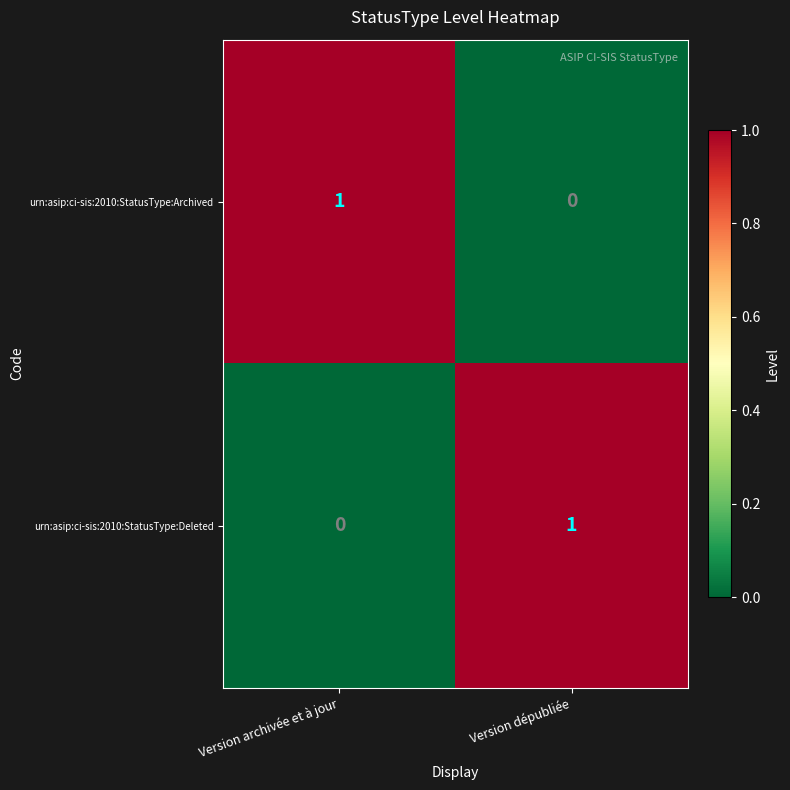

What is the greatest value displayed?

1